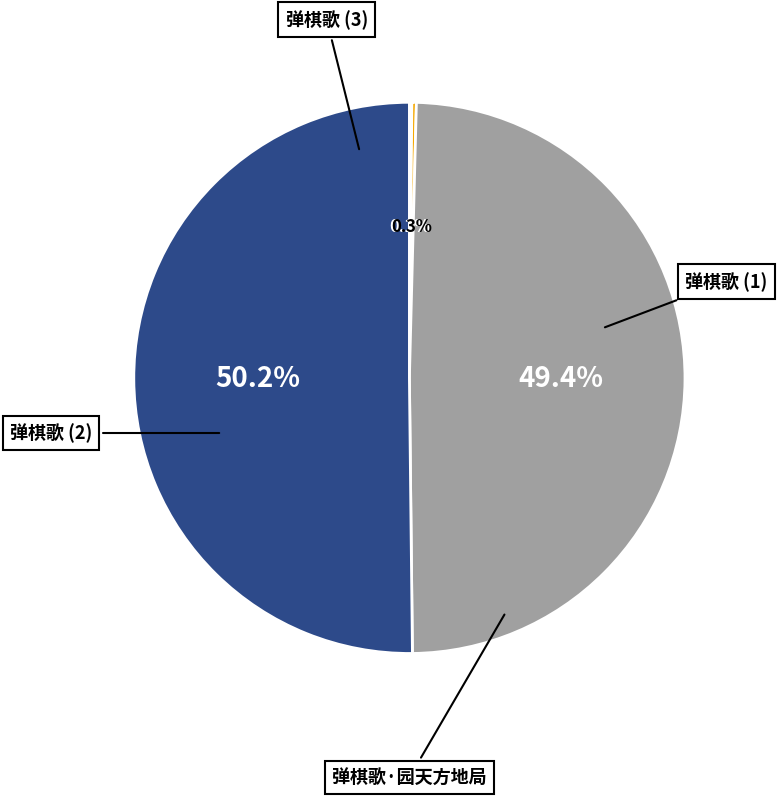

To the nearest percent, what is the difference between the largest and smallest slice percentages?

50%